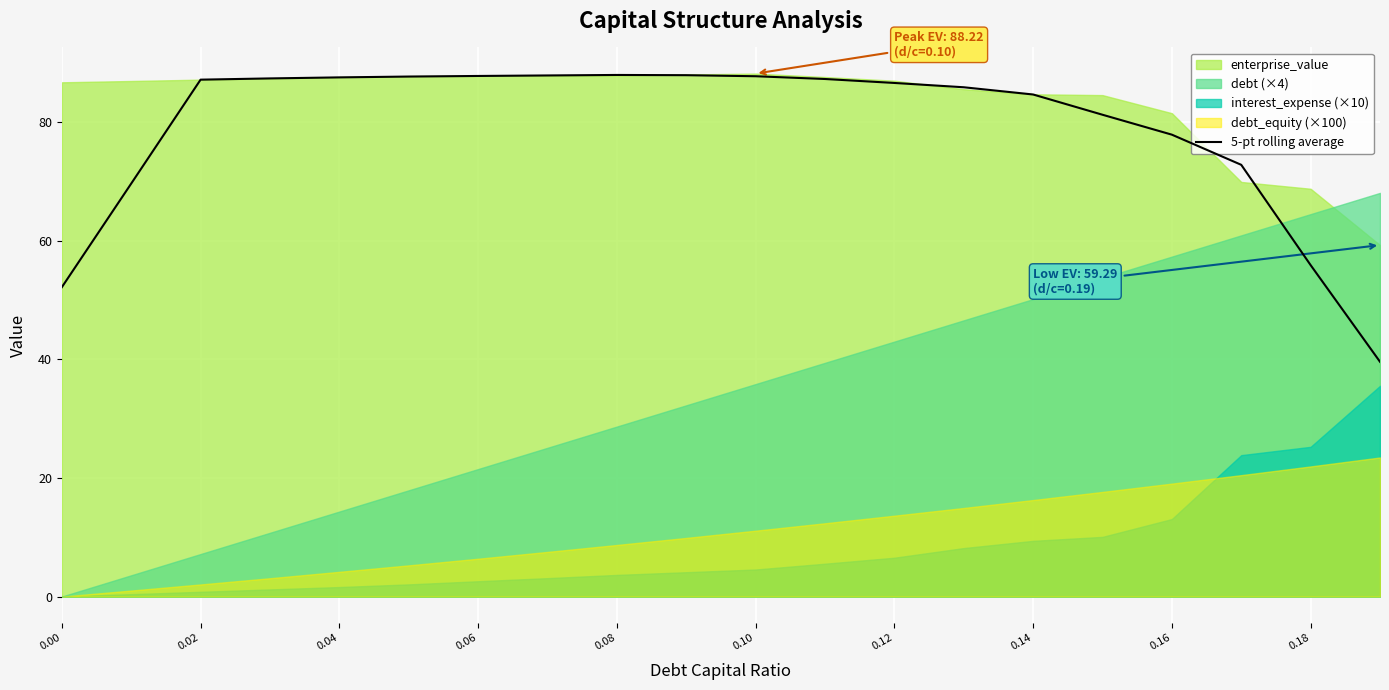

What is the maximum value for 5-pt rolling average?

88.0